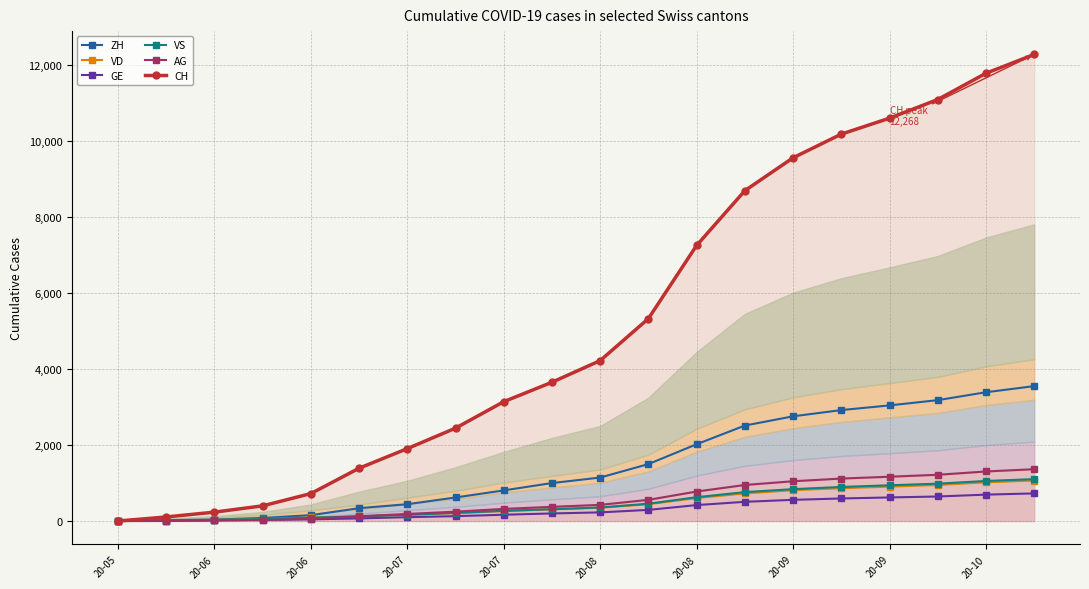

Which series has the widest spread of values?

CH